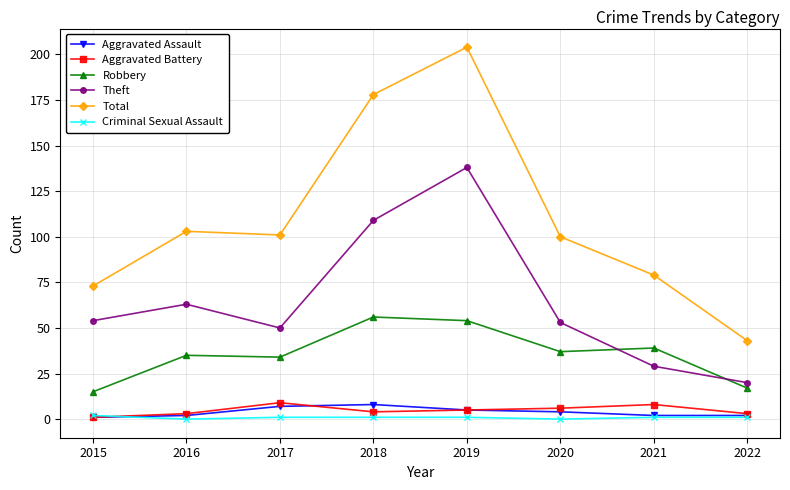

True or false: Robbery has more than 0 points higher than both neighbors.

True